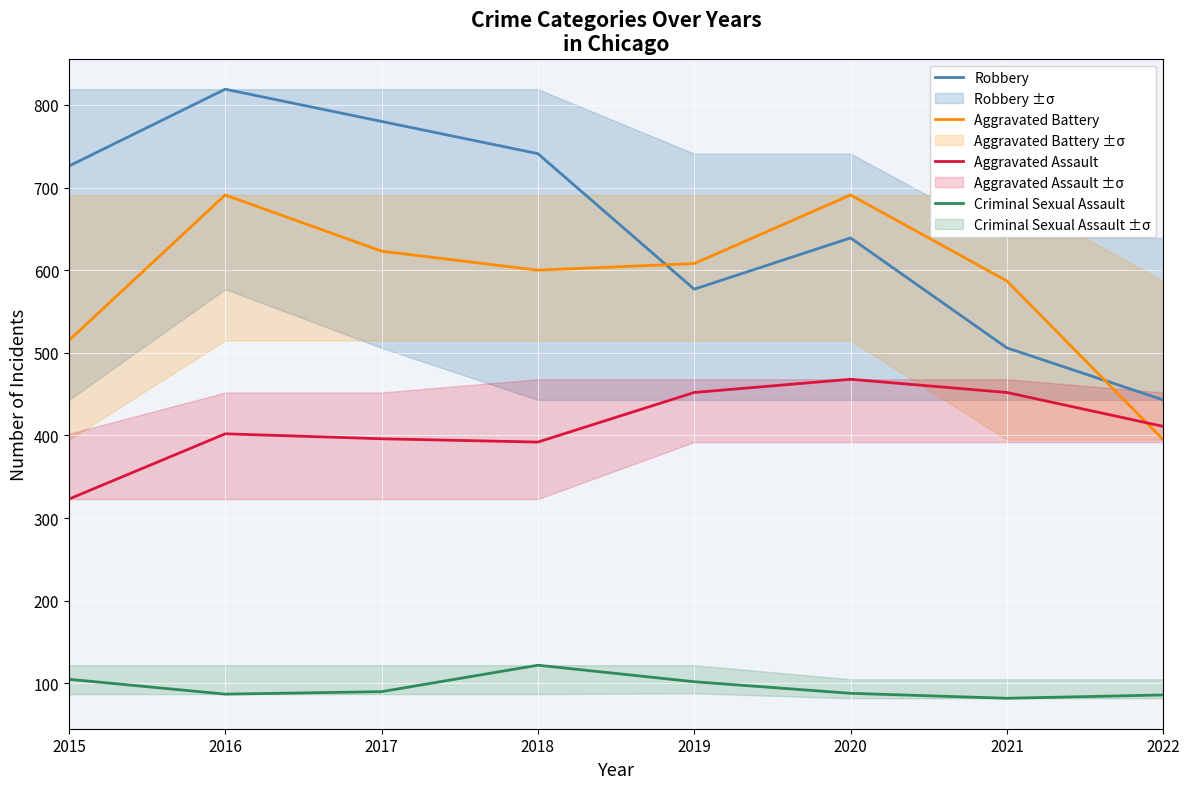

What is the highest value of the Criminal Sexual Assault series?

122